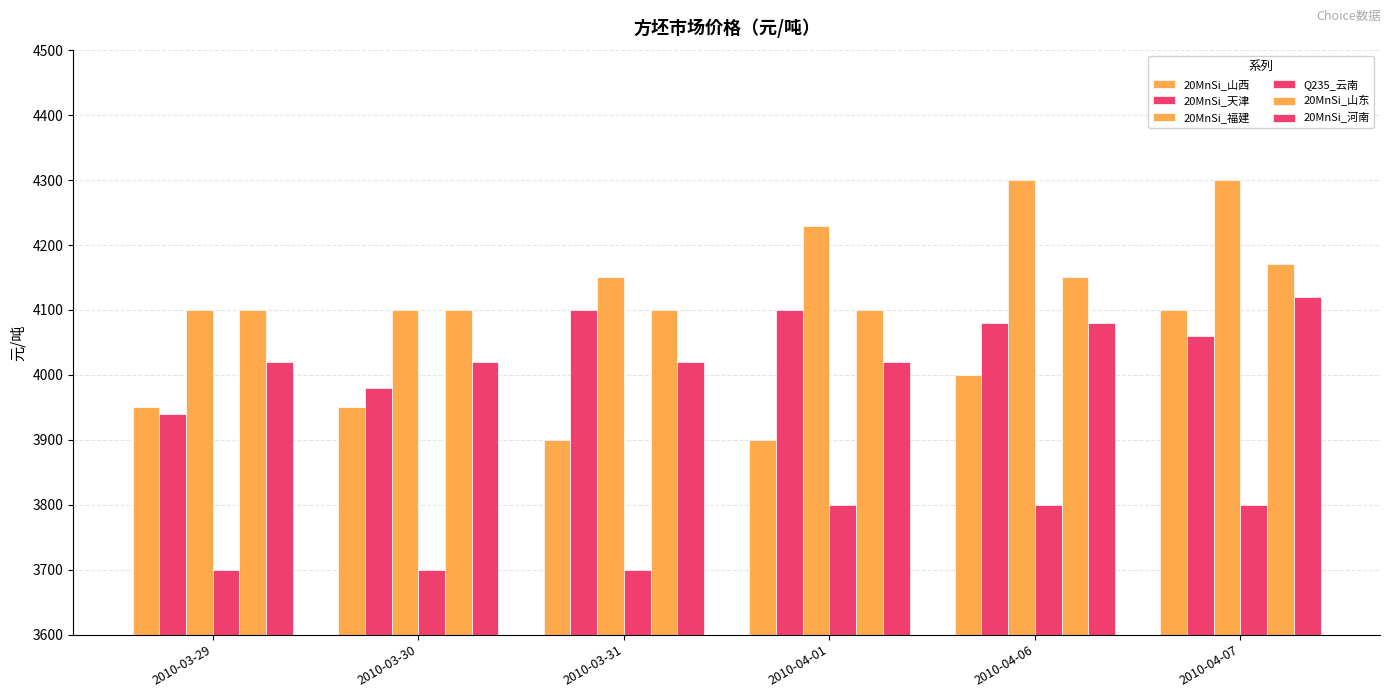

At how many categories does at least one series exceed 4280?

2